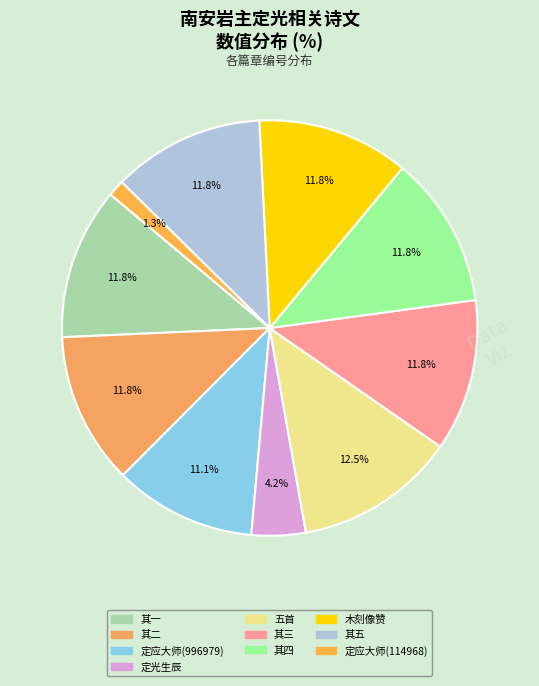

Does any single category account for the majority?

No